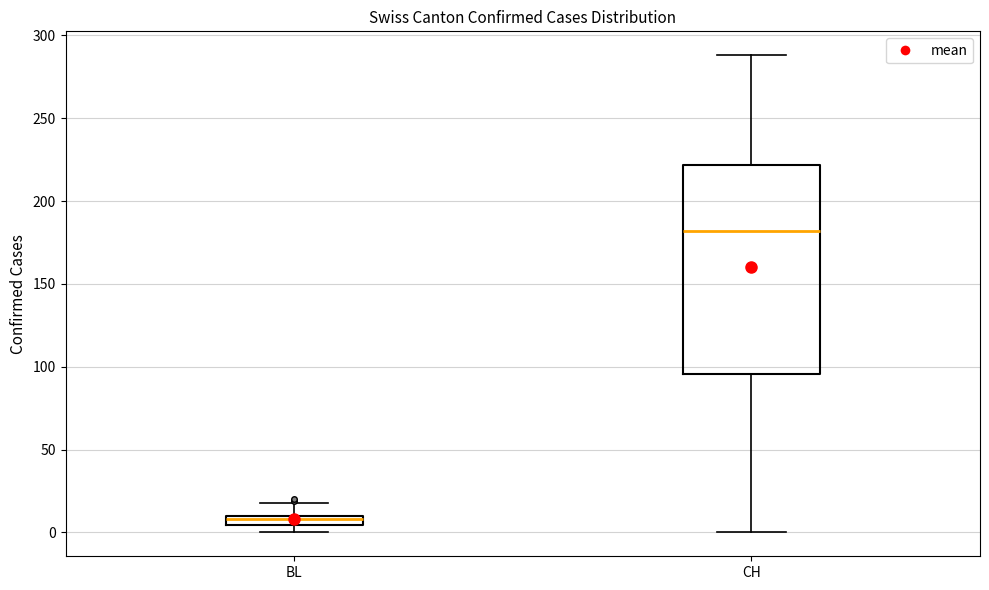

Which box's median line is the highest?

CH